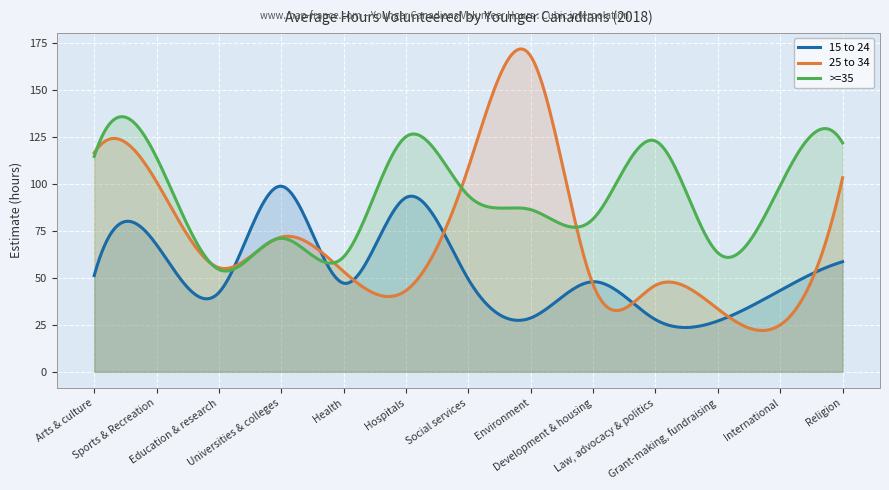

What is the minimum value for >=35?

53.6